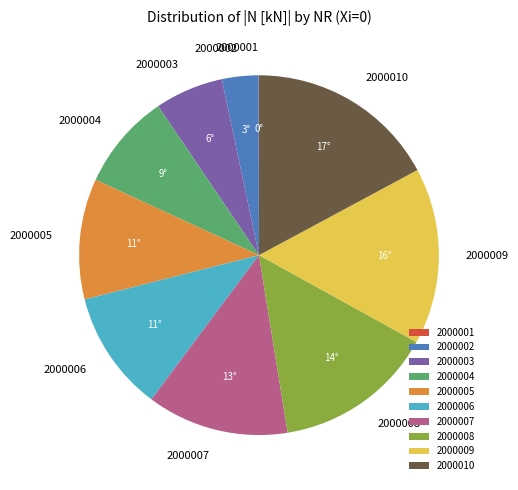

Between 2000002 and 2000007, which is larger?

2000007